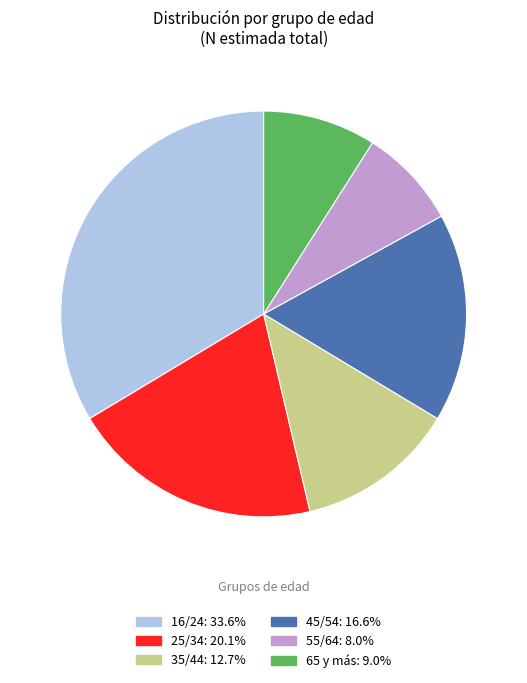

Do 45/54 and 65 y más together represent more than half of the pie?

No